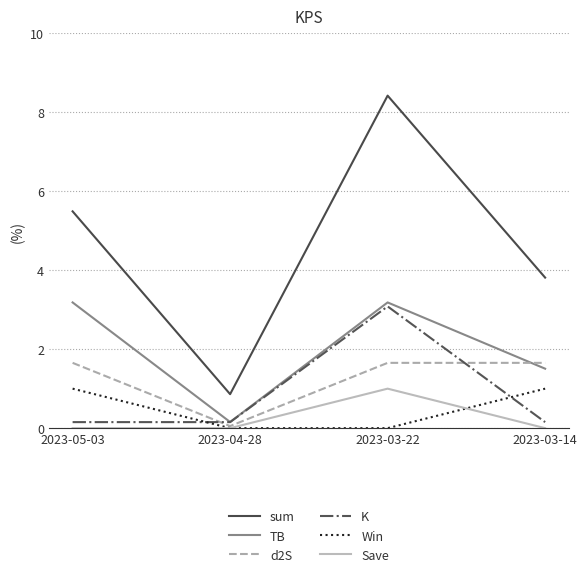

Which category has the highest value in the sum series?

2023-03-22